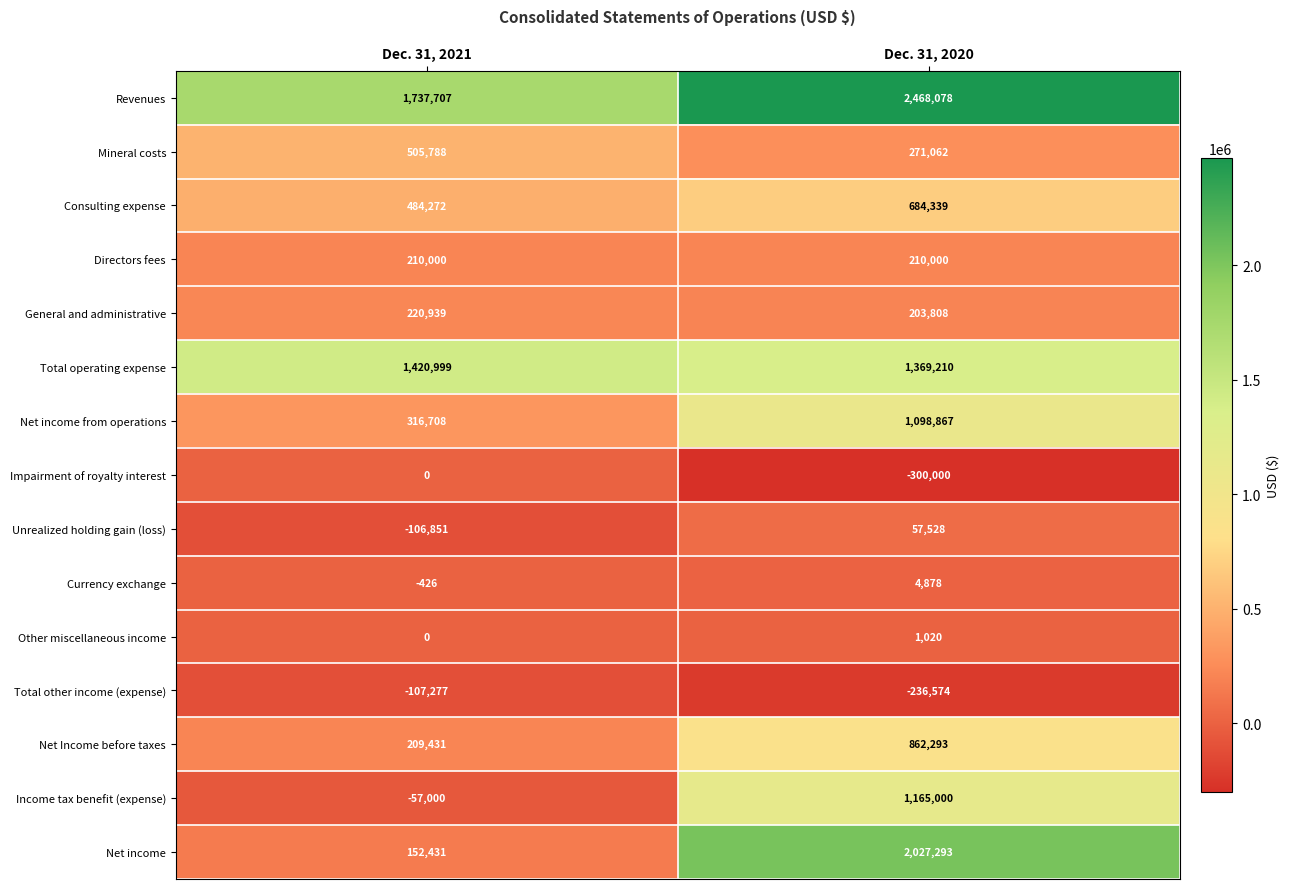

What value does the Directors fees series have at Dec. 31, 2020?

210000